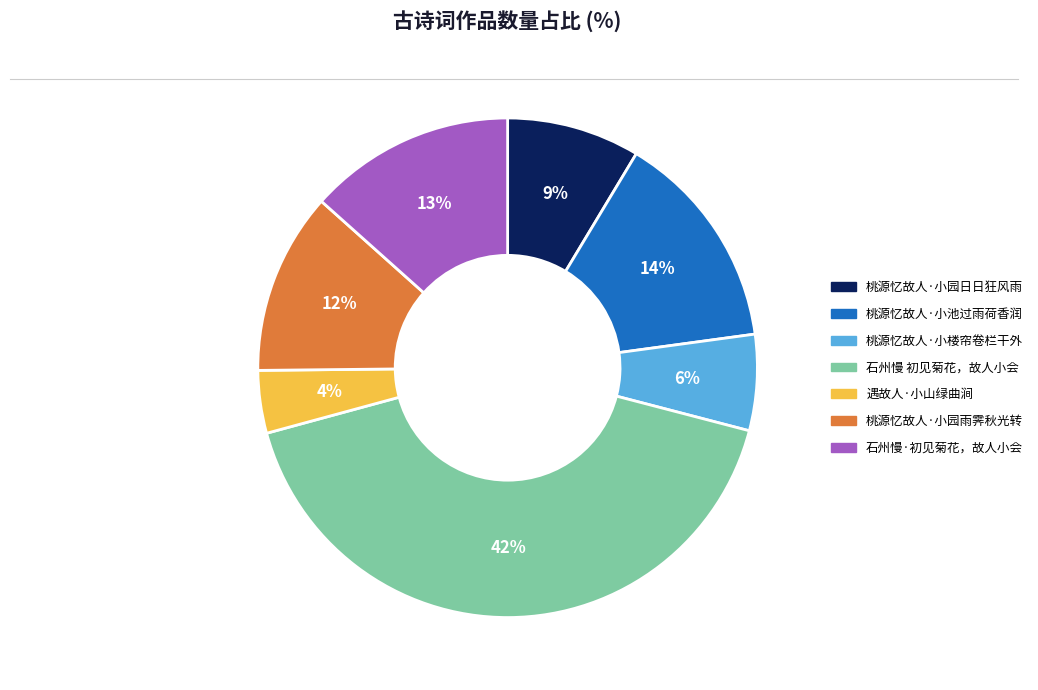

To the nearest percent, what is the combined percentage of 石州慢 初见菊花，故人小会 and 桃源忆故人·小池过雨荷香润?

56%